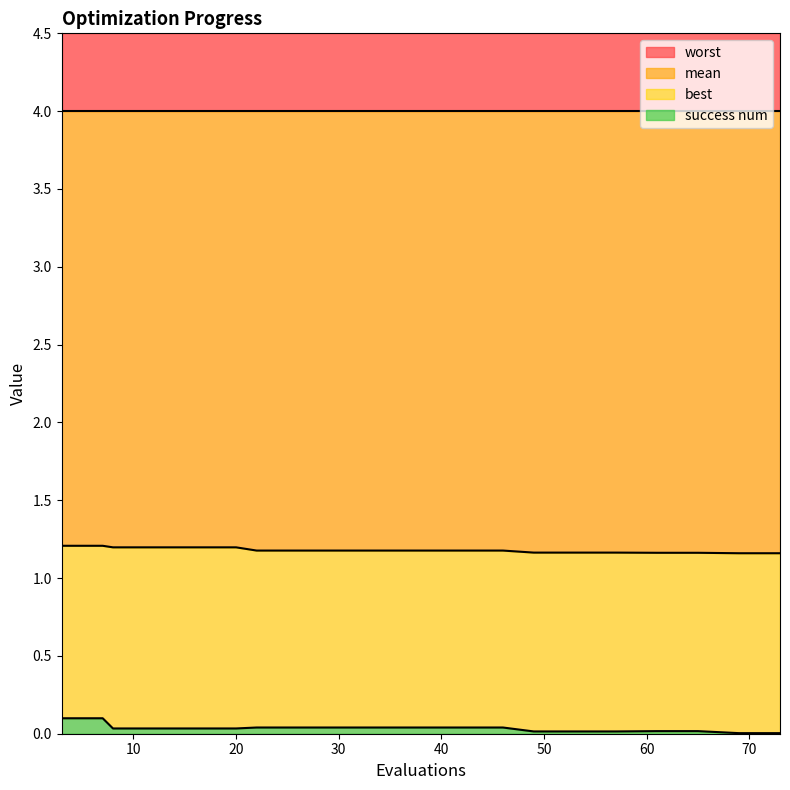

How many lines are shown in the chart?

4